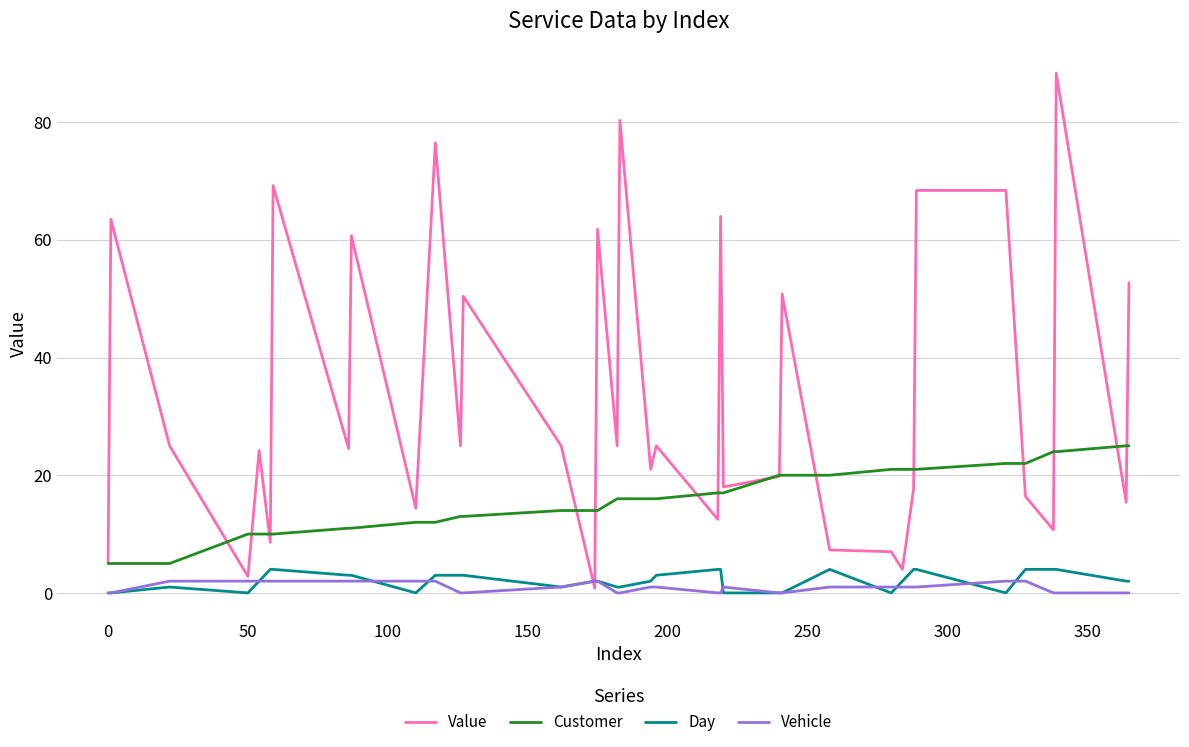

What is the difference between the maximum and second lowest values in the Customer series?

20.0